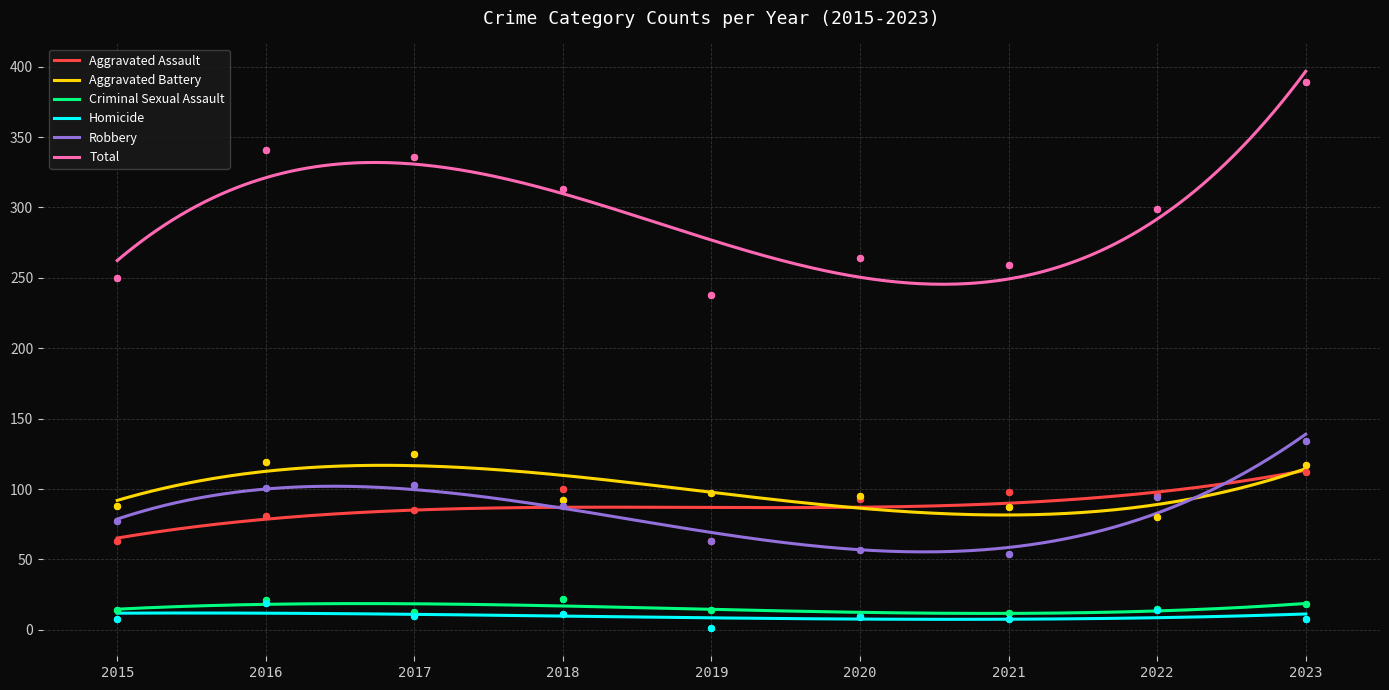

What is the total value across all series at 2020?

528